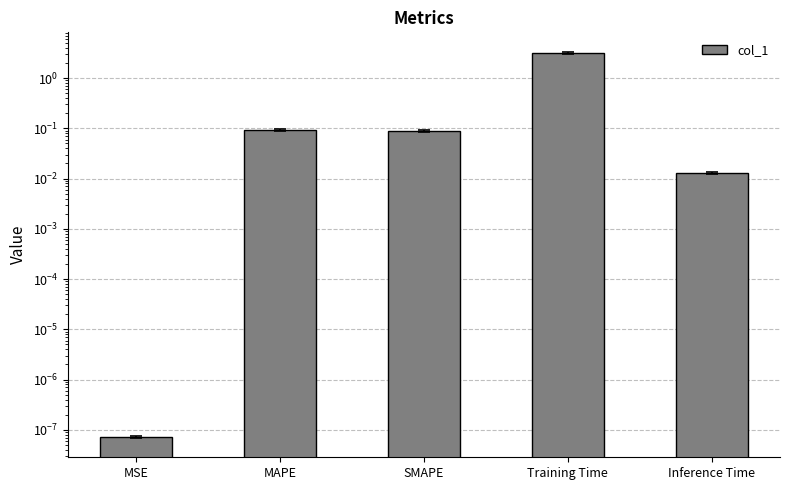

What is the value of the 3rd bar from the left?

0.1